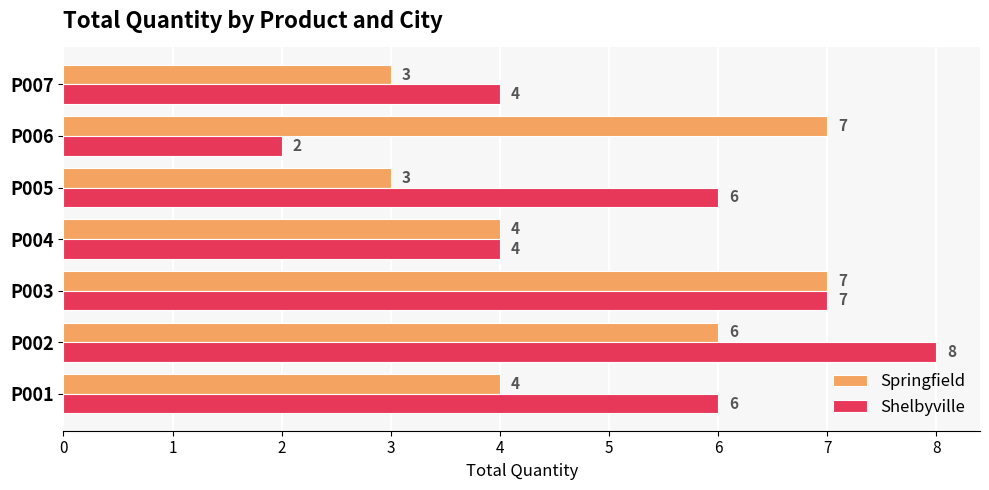

At which category does the chart reach its peak across all series?

P002